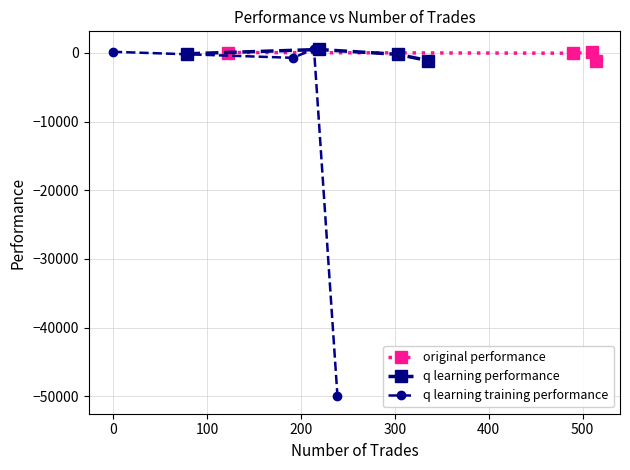

How many categories are shown in the chart?

4